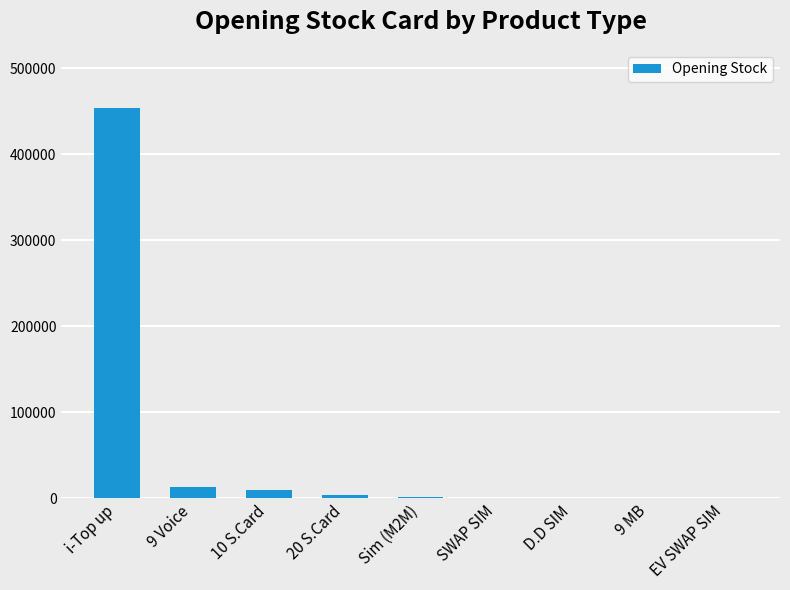

What is the sum of all values?

483973